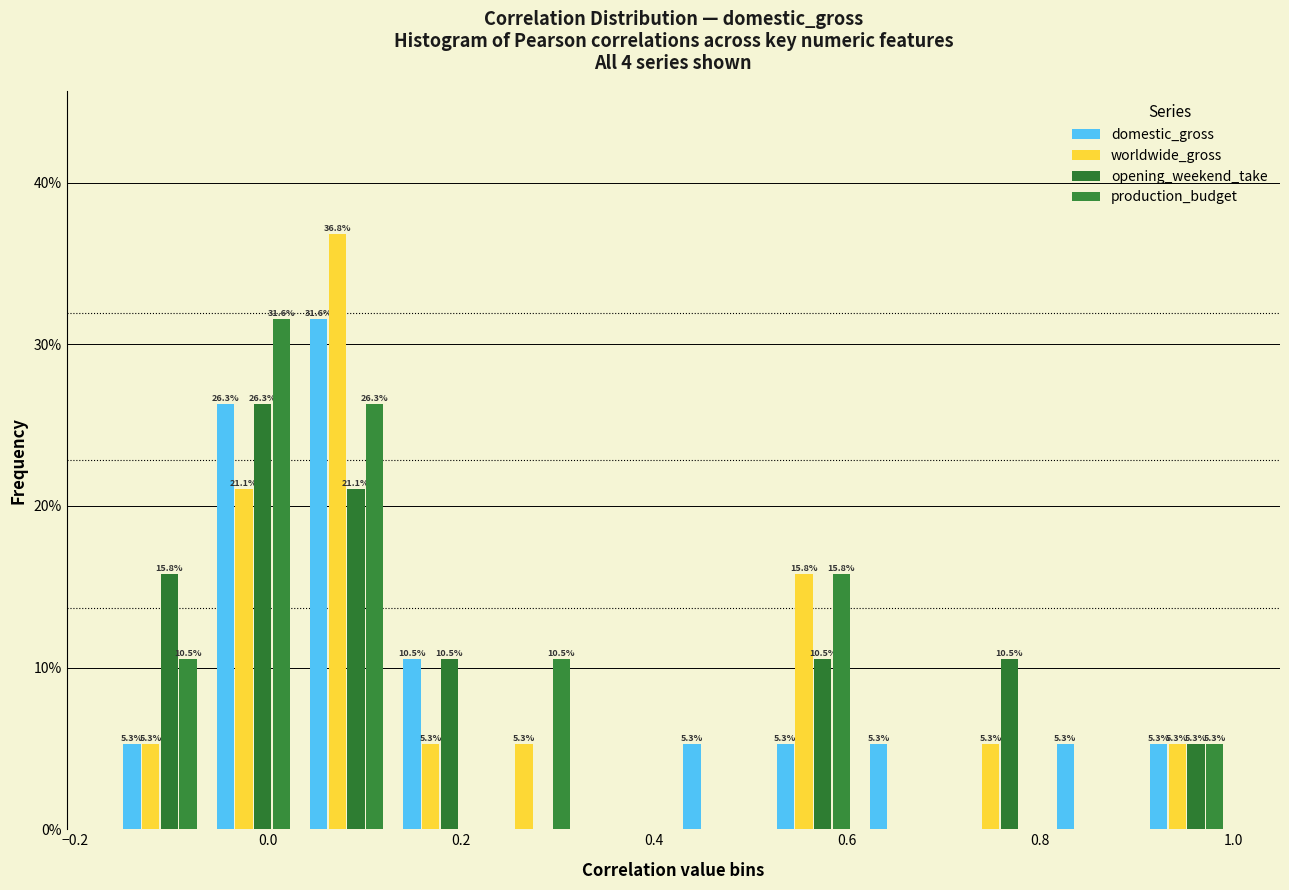

In the production_budget series, which range on the x-axis has the tallest bar?

-0.06 to 0.04